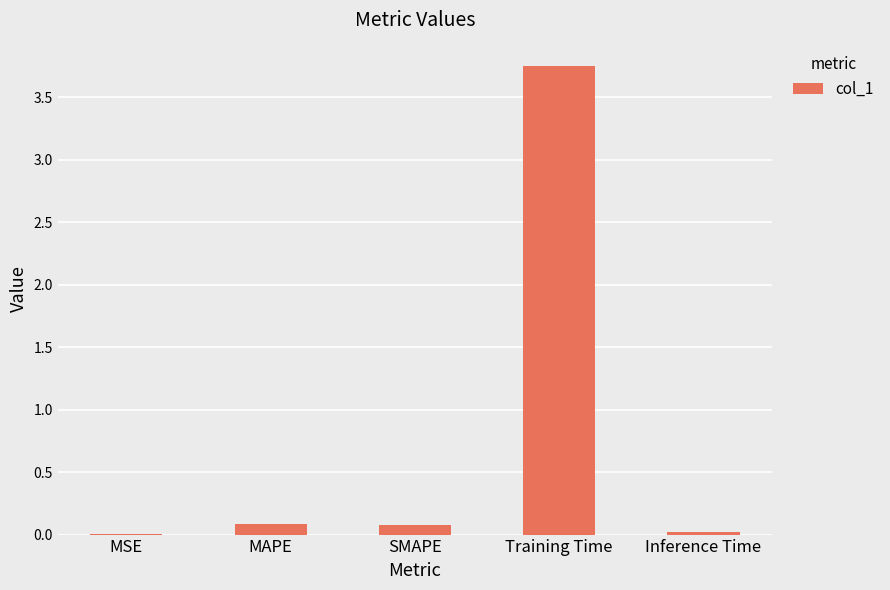

The chart shows a value of 0.0 at MSE. True or false?

True